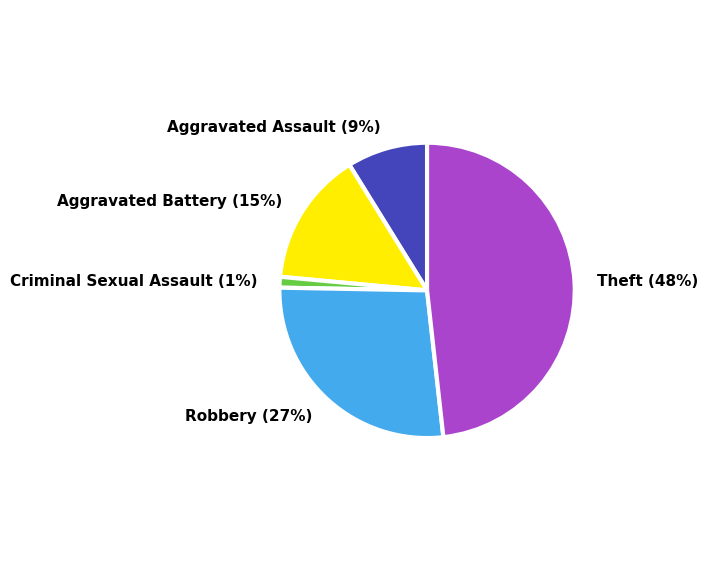

Is the sum of Robbery and Aggravated Battery greater than half?

No